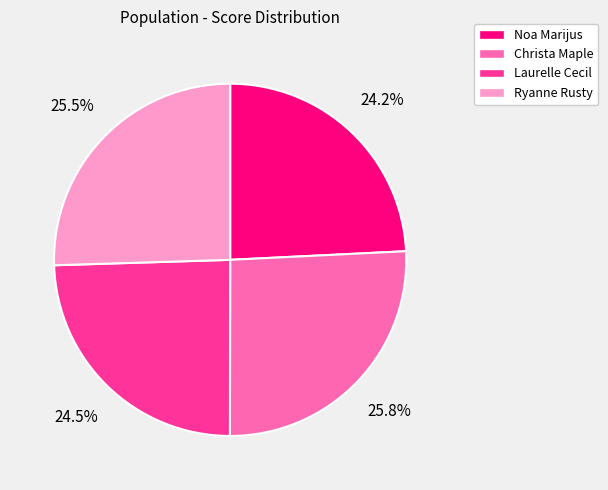

What percentage is the Christa Maple slice, to the nearest percent?

26%